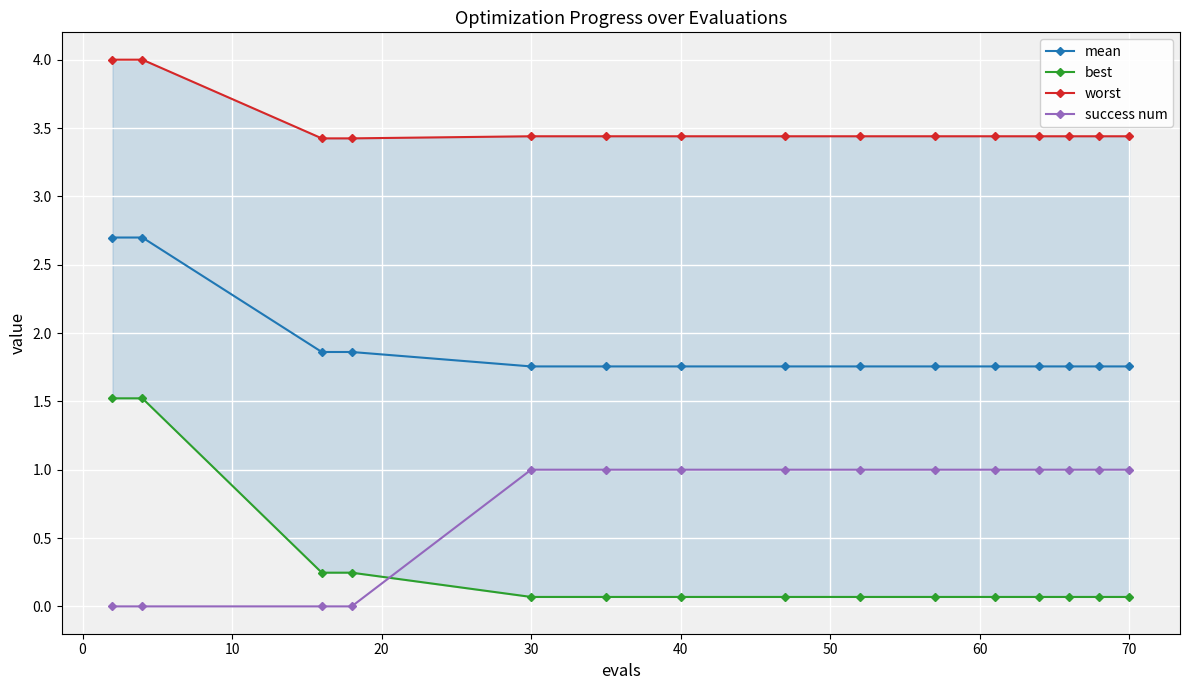

At how many categories does at least one series exceed 3?

15